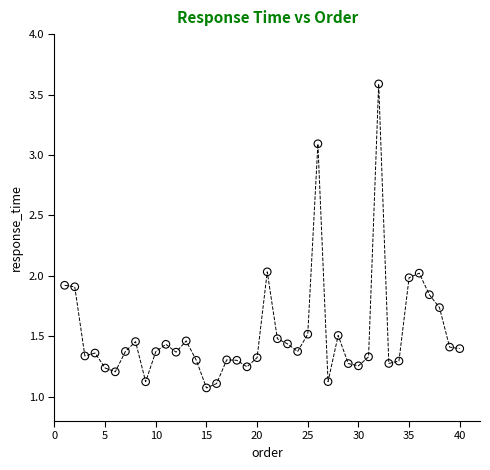

What is the range of X values (max minus min)?

39.0